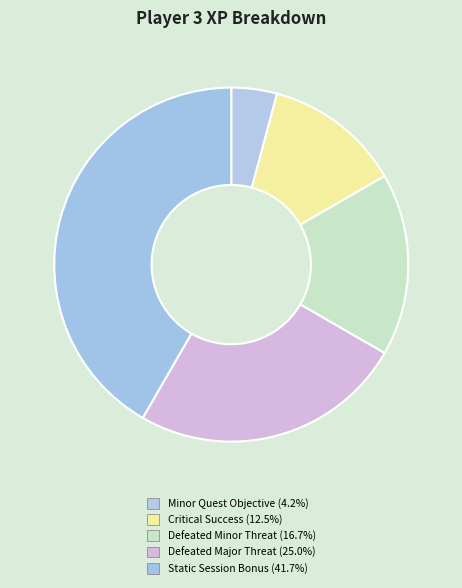

How many slices are in this pie chart?

5